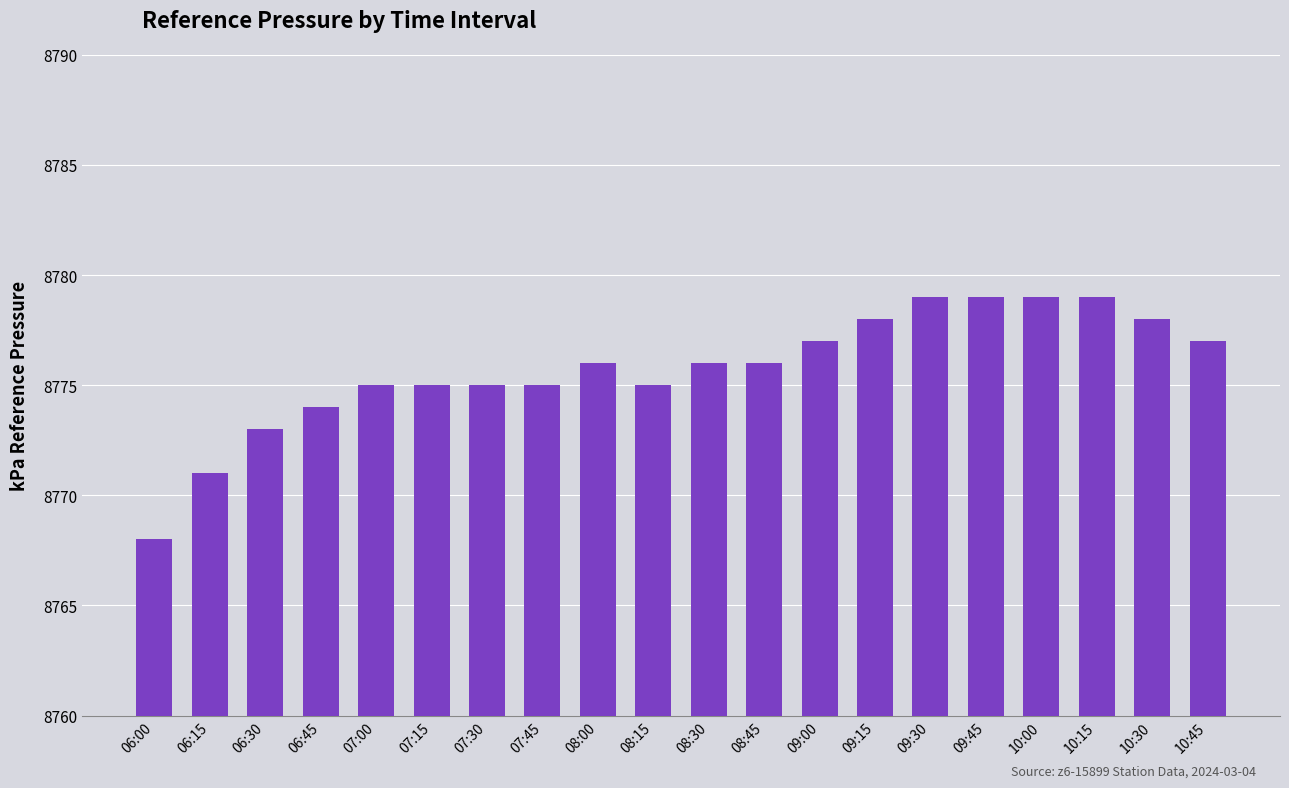

The value at 08:45 is 8776. True or false?

True